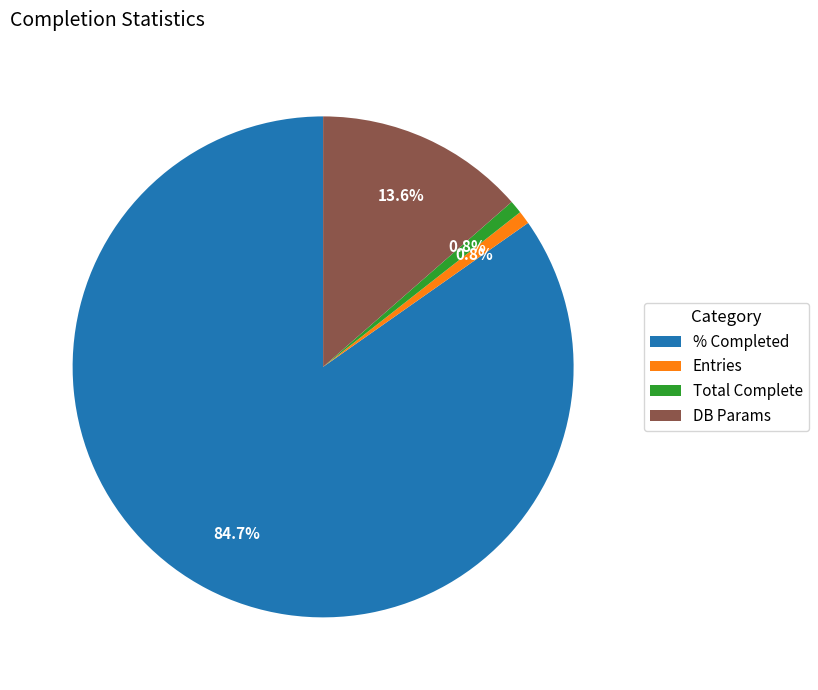

True or false: DB Params accounts for 14% of the total.

True